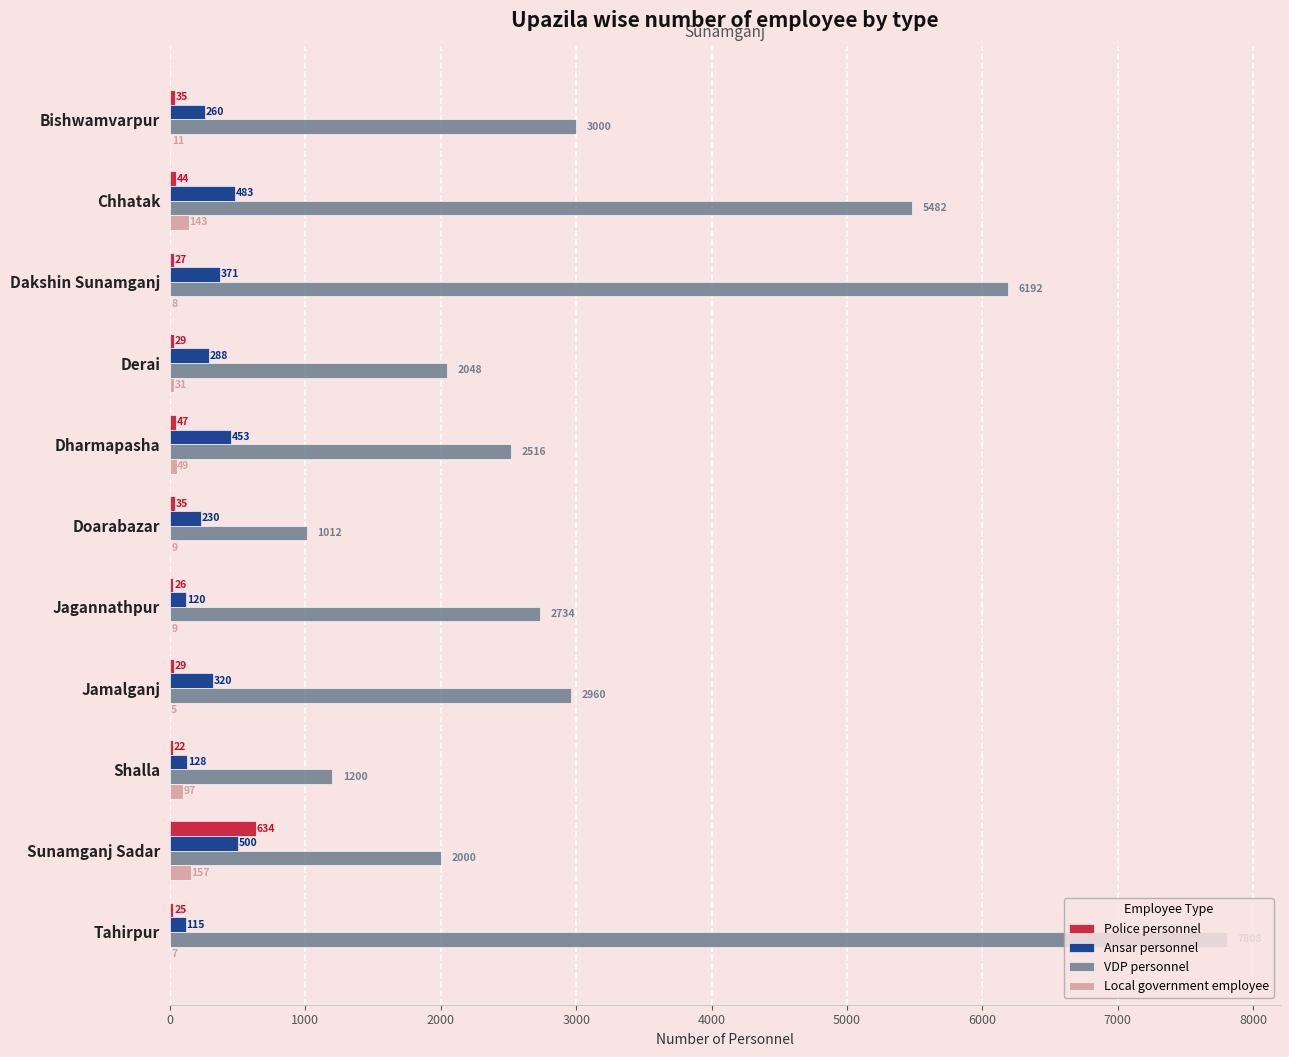

Which series has the largest range (max minus min)?

VDP personnel